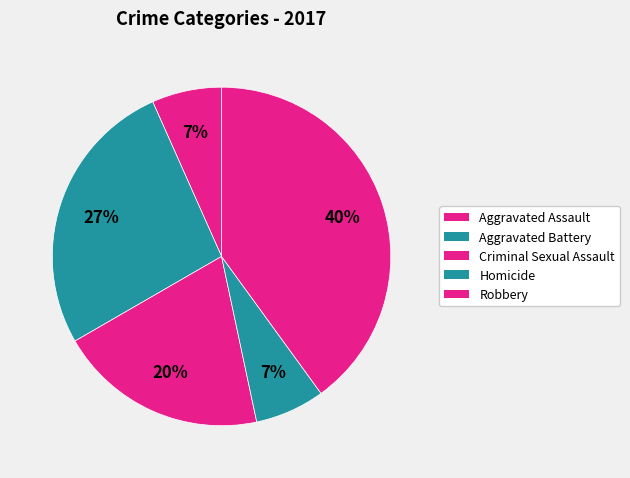

Count the number of slices in the pie.

5